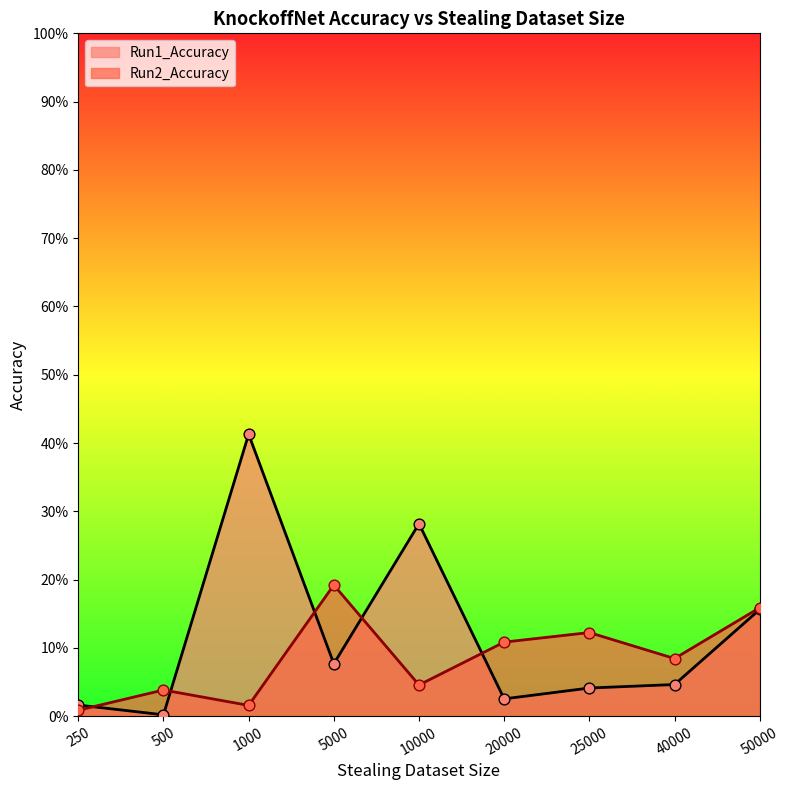

At how many categories does at least one series exceed 0?

9